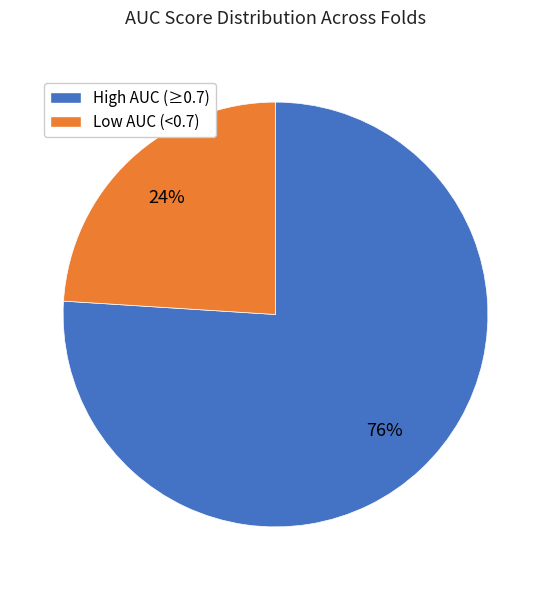

To the nearest percent, what is the difference between the largest and smallest slice percentages?

52%